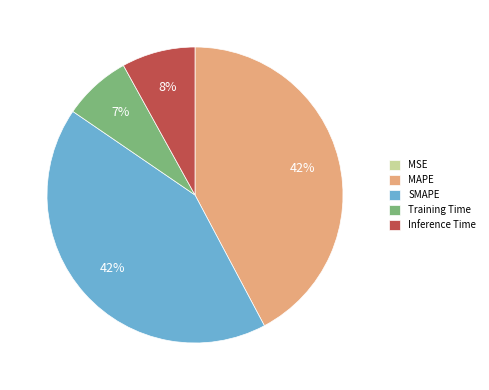

To the nearest percent, what is the difference between the largest and smallest slice percentages?

42%